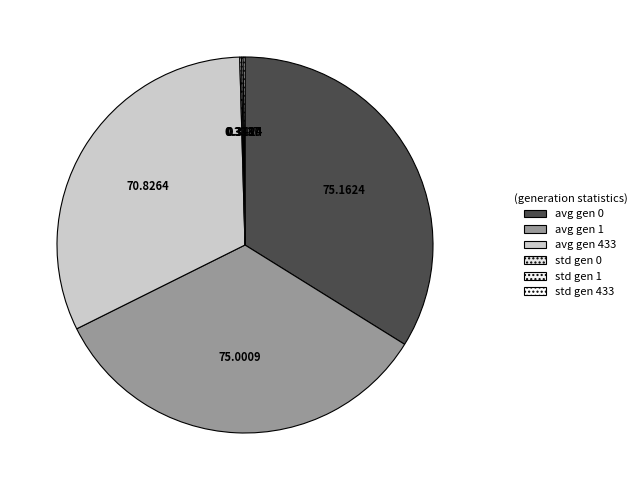

Which has a higher value, std gen 1 or std gen 0?

std gen 0